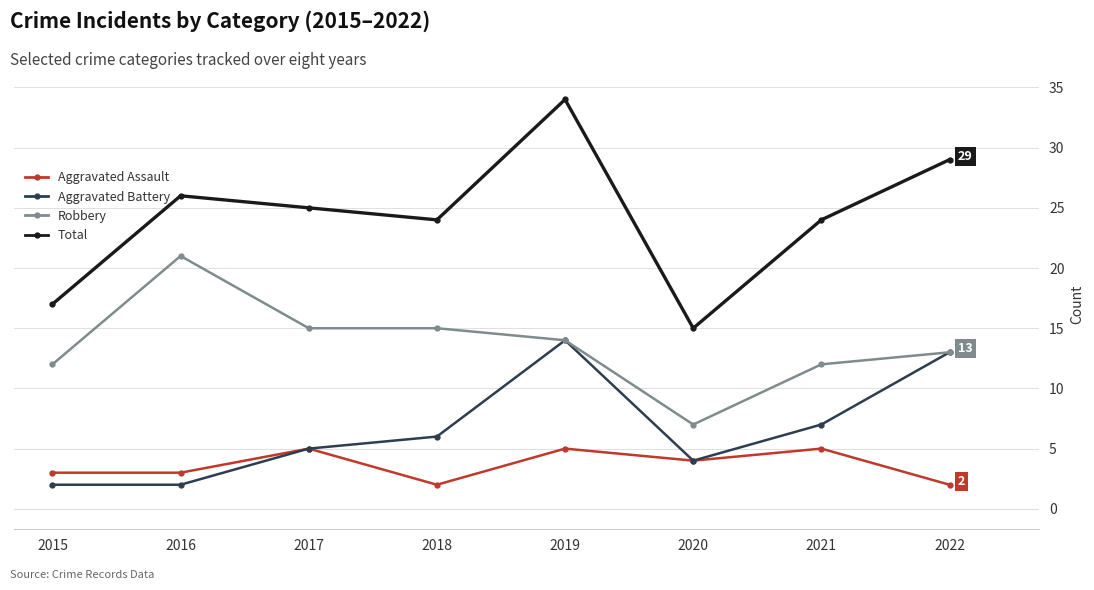

What is the difference between the highest and lowest values at 2017?

20